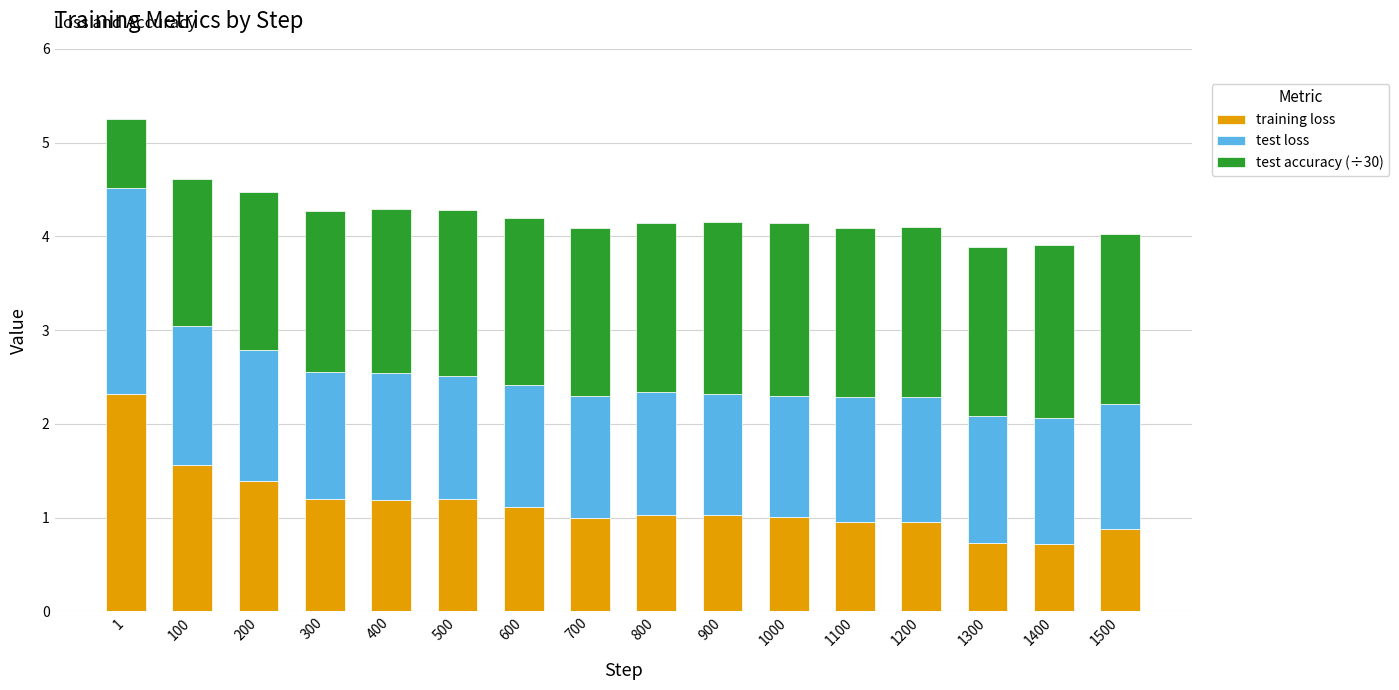

What is the sum of the training loss values at 1 and 700?

3.3